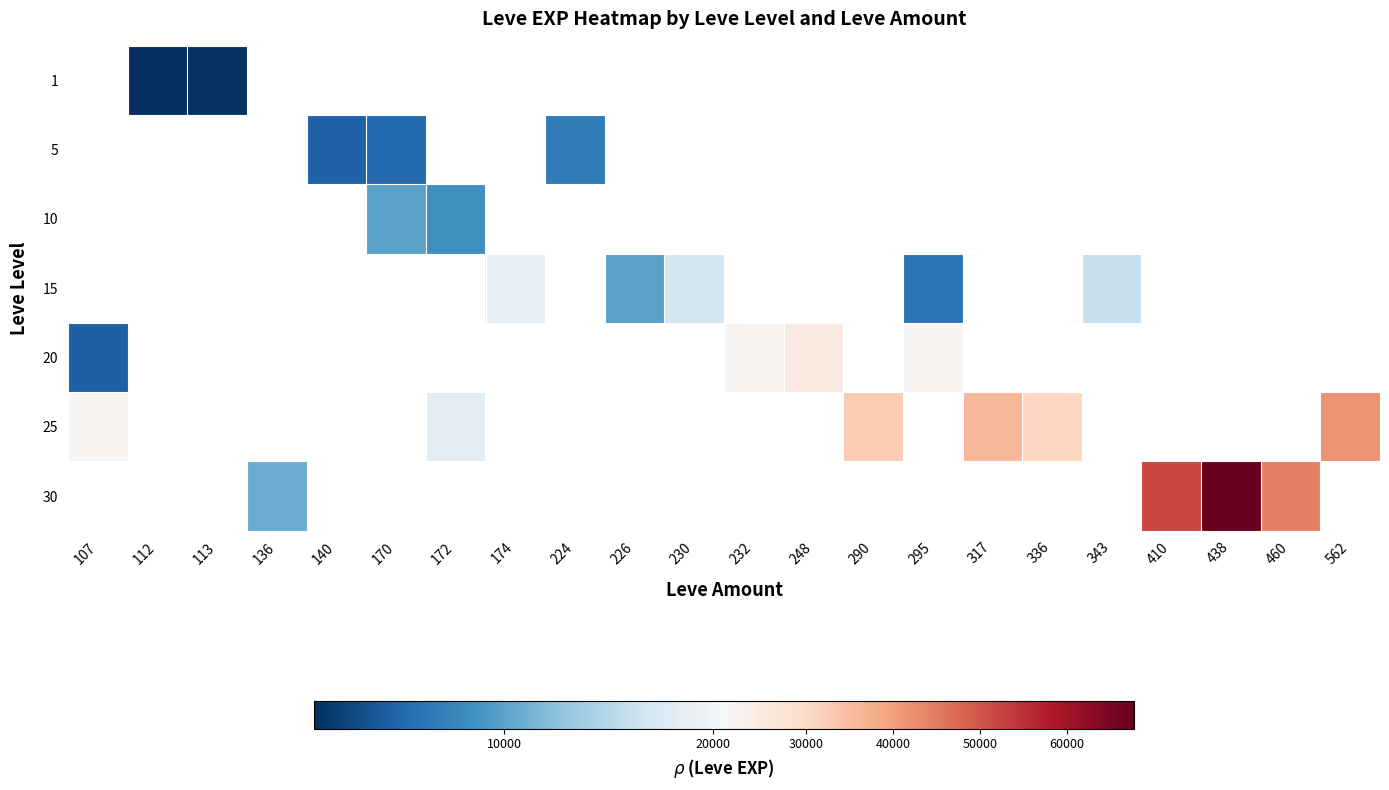

How many series are shown in this chart?

7